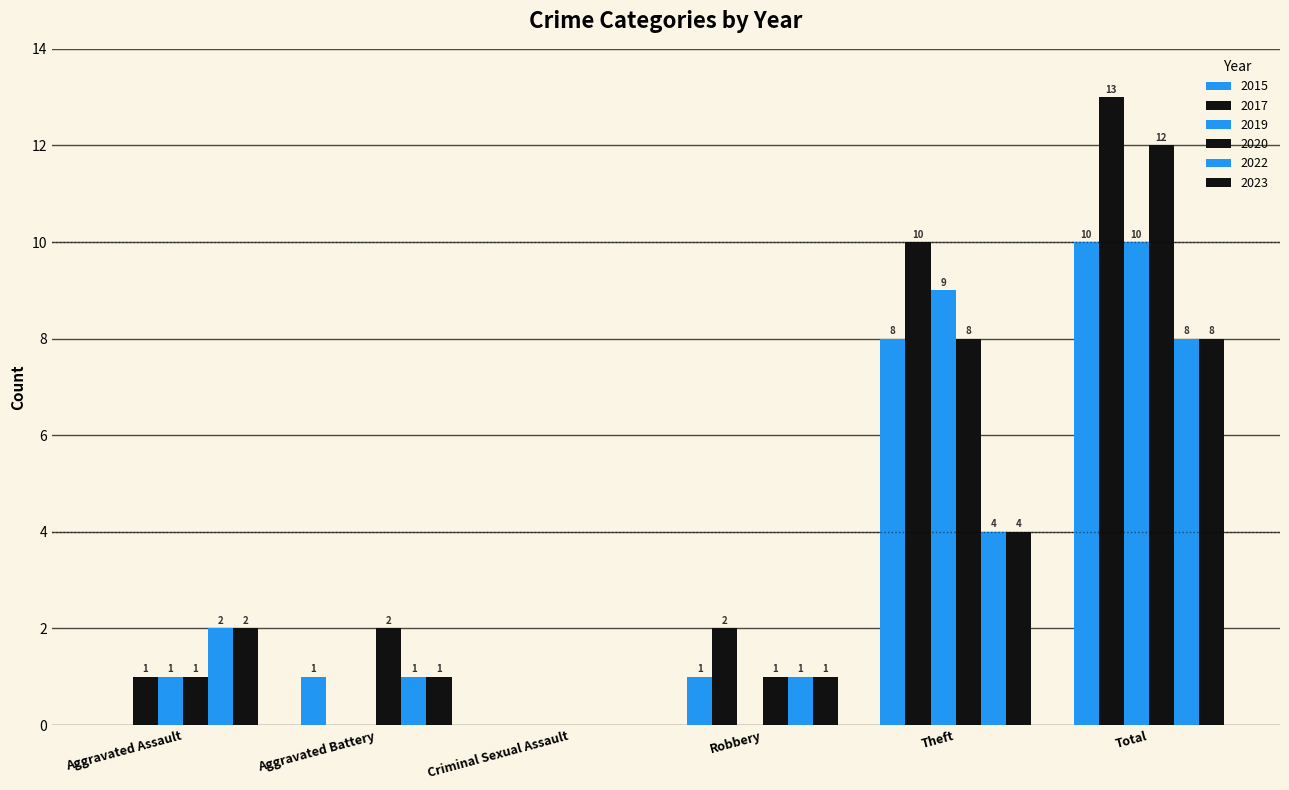

List the labels in order of 2019 value, largest first.

Total, Theft, Aggravated Assault, Aggravated Battery, Criminal Sexual Assault, Robbery